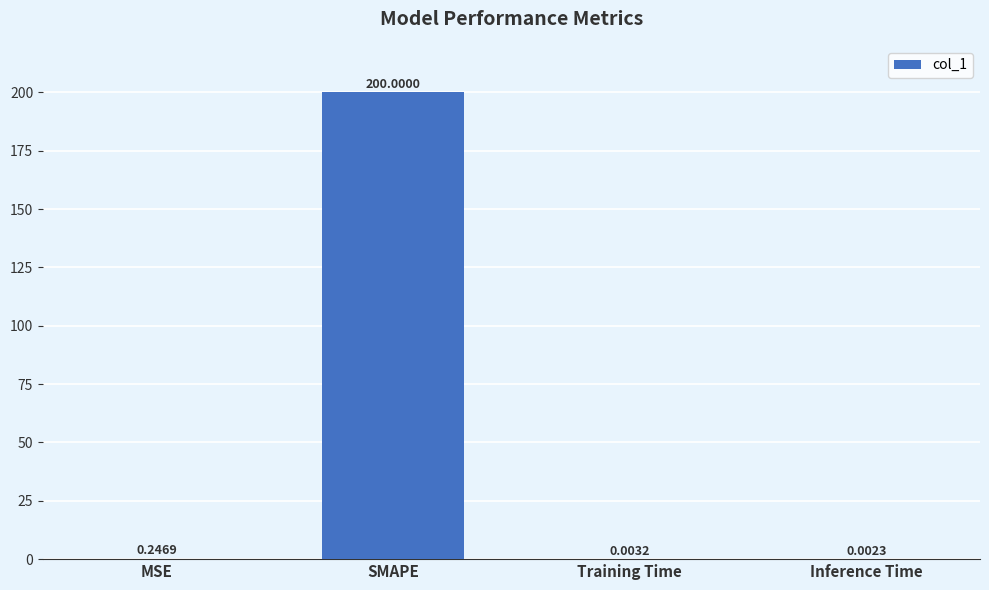

What is the change in value from SMAPE to Training Time?

-200.0